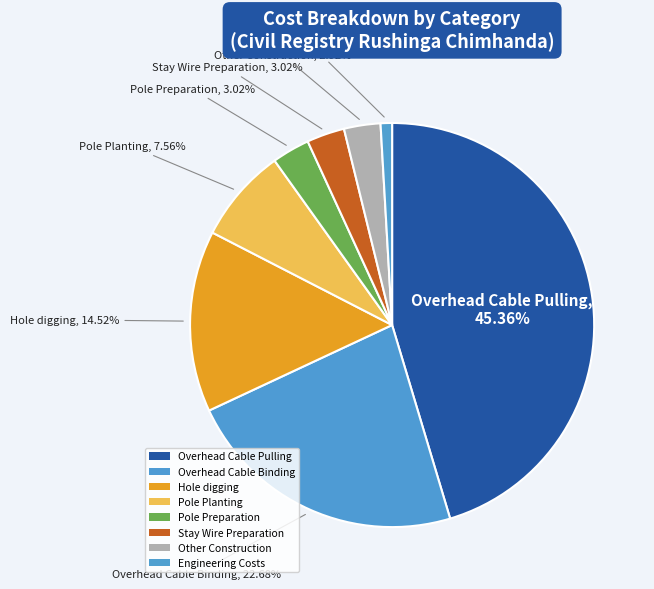

How many segments does this pie chart have?

8